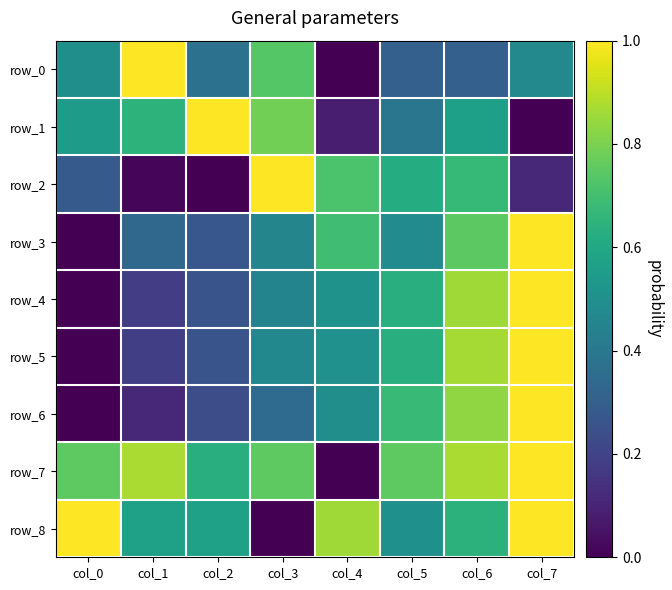

True or false: row_4 has a value of 0.6 at col_5.

True